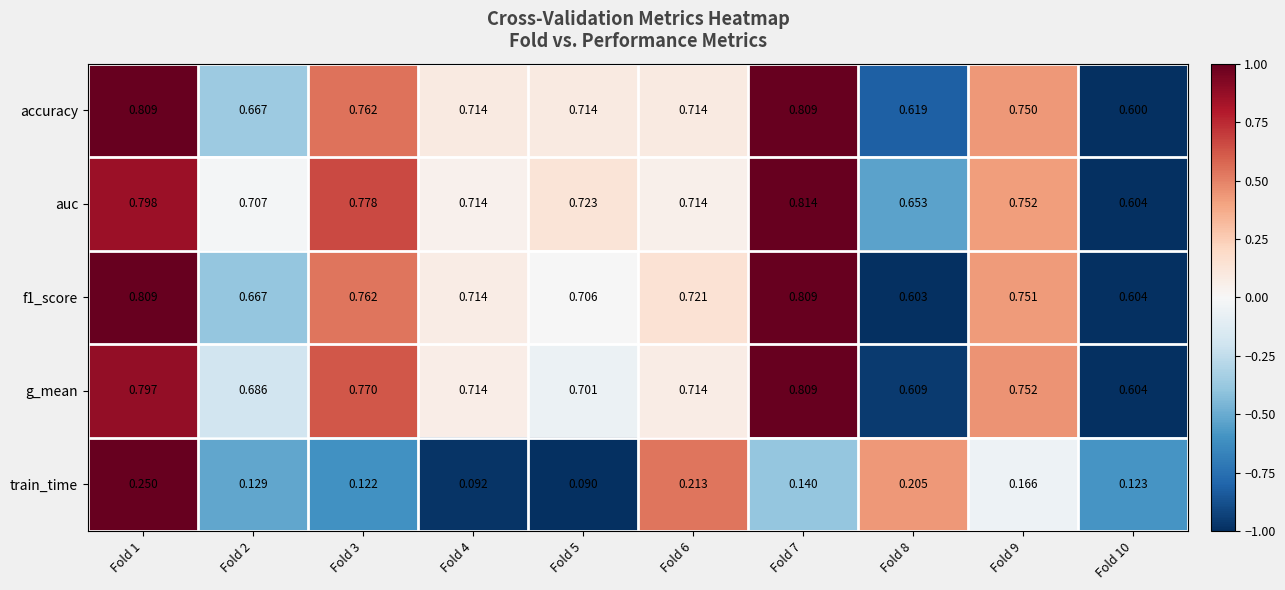

Is the value of f1_score at Fold 1 greater than the value of accuracy at Fold 6?

Yes